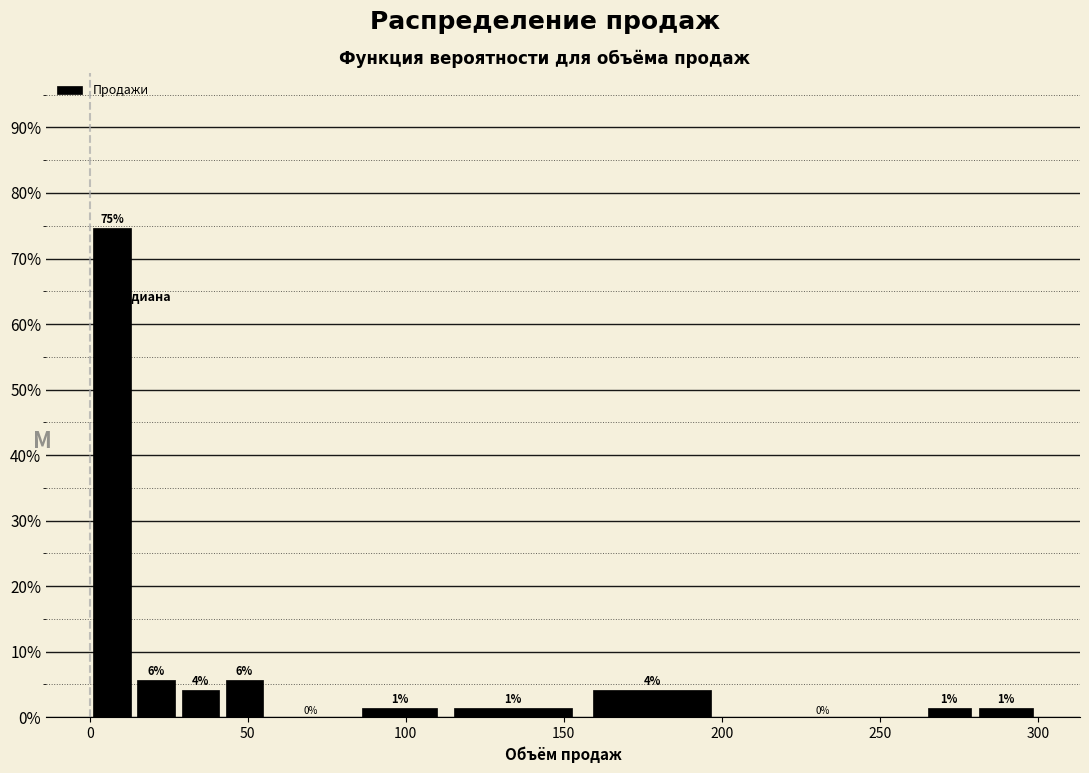

Read against the x-axis, roughly where is the centre of the tallest bar?

5